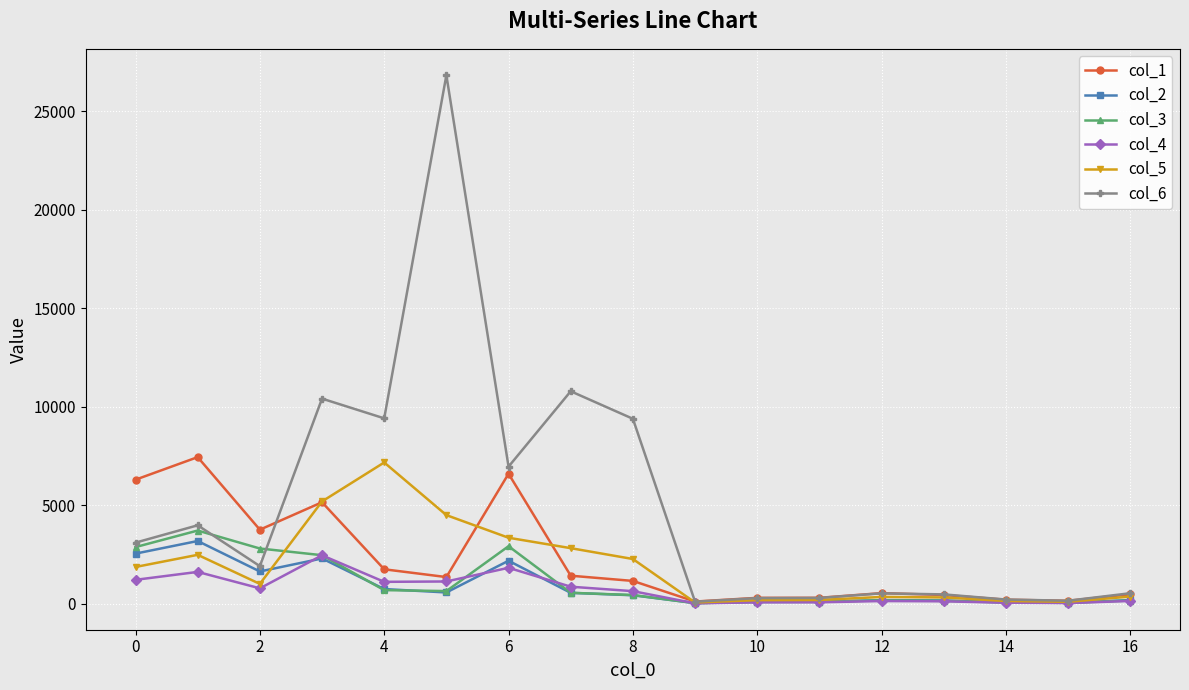

What is the maximum value shown in the chart?

26821.2